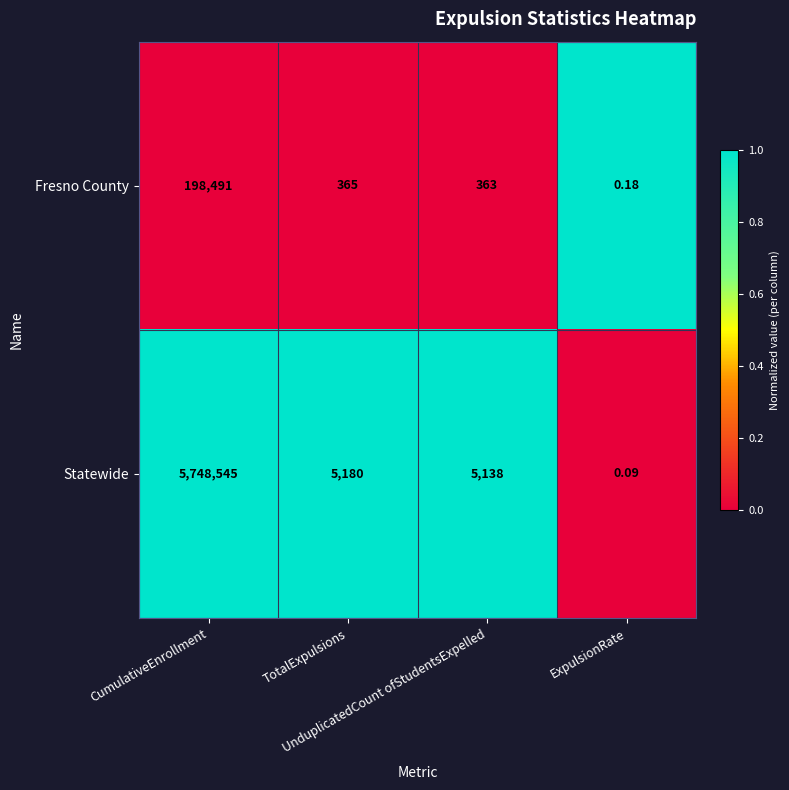

Which series has the largest total across all categories?

Statewide